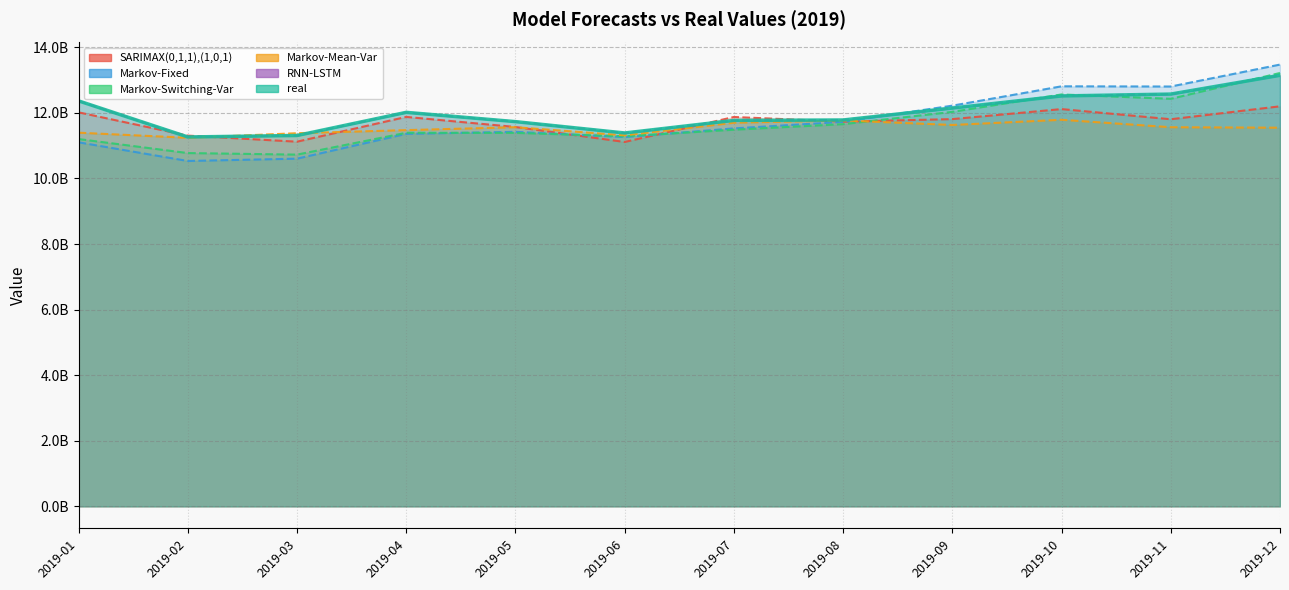

What is the spread (max minus min) of values at 2019-04?

655778747.9